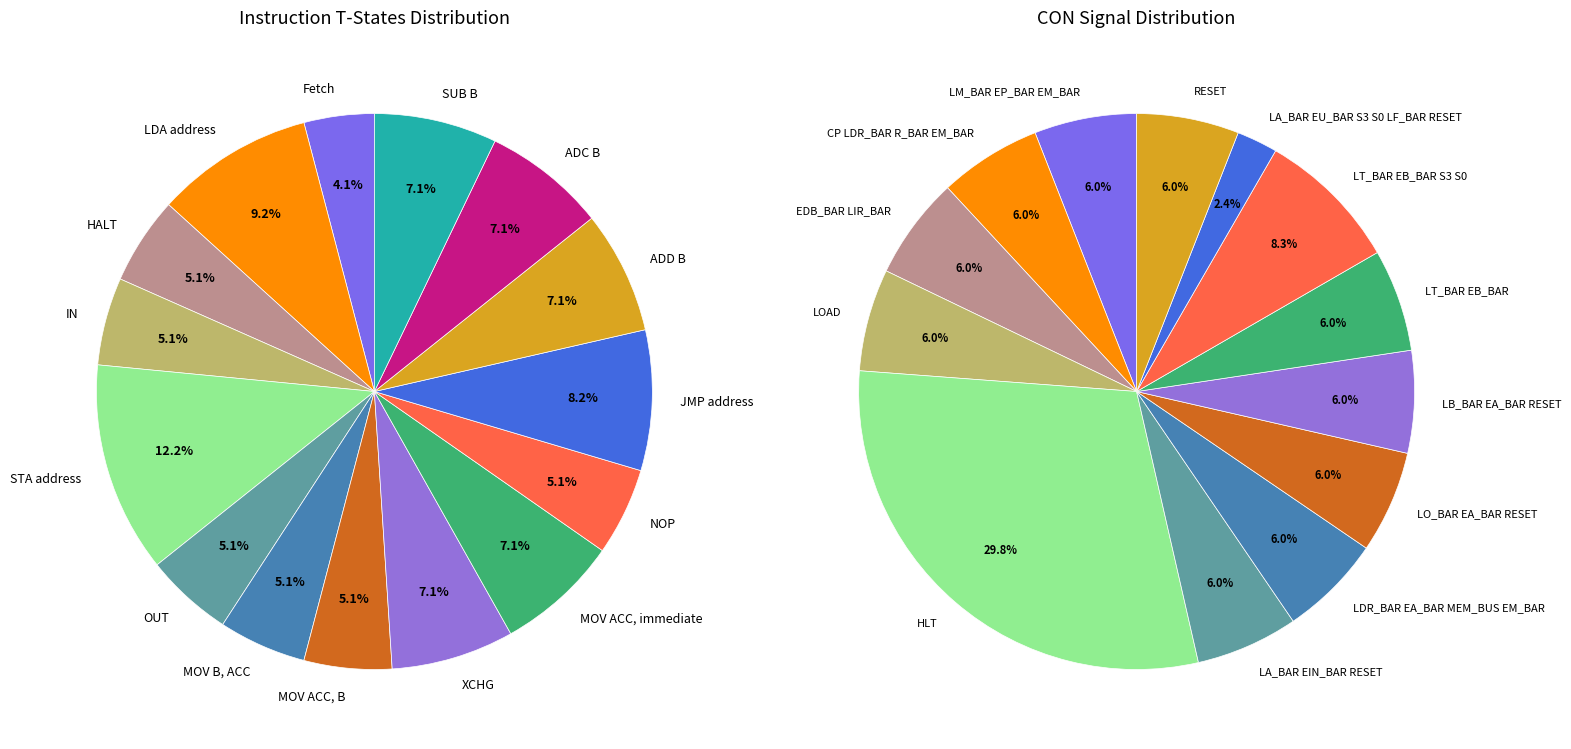

What is the largest slice in the pie chart?

STA address